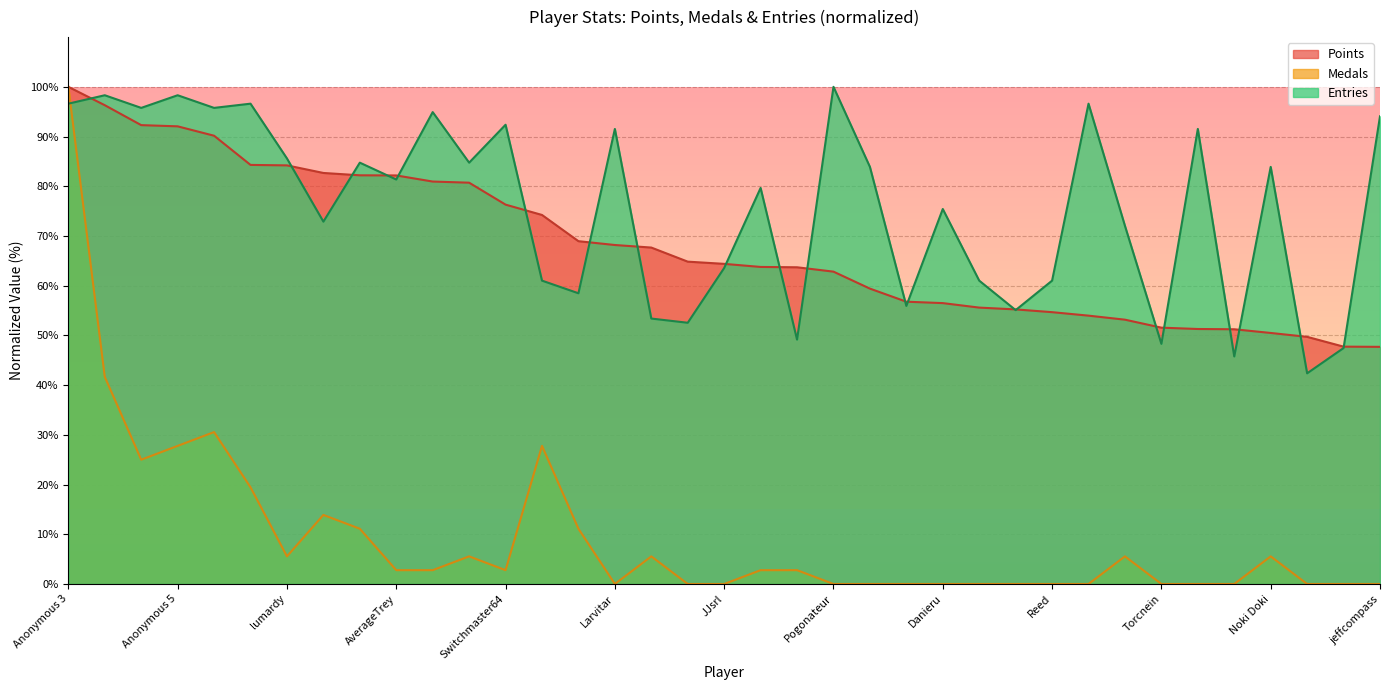

How many interior local valleys does the Medals series have?

4